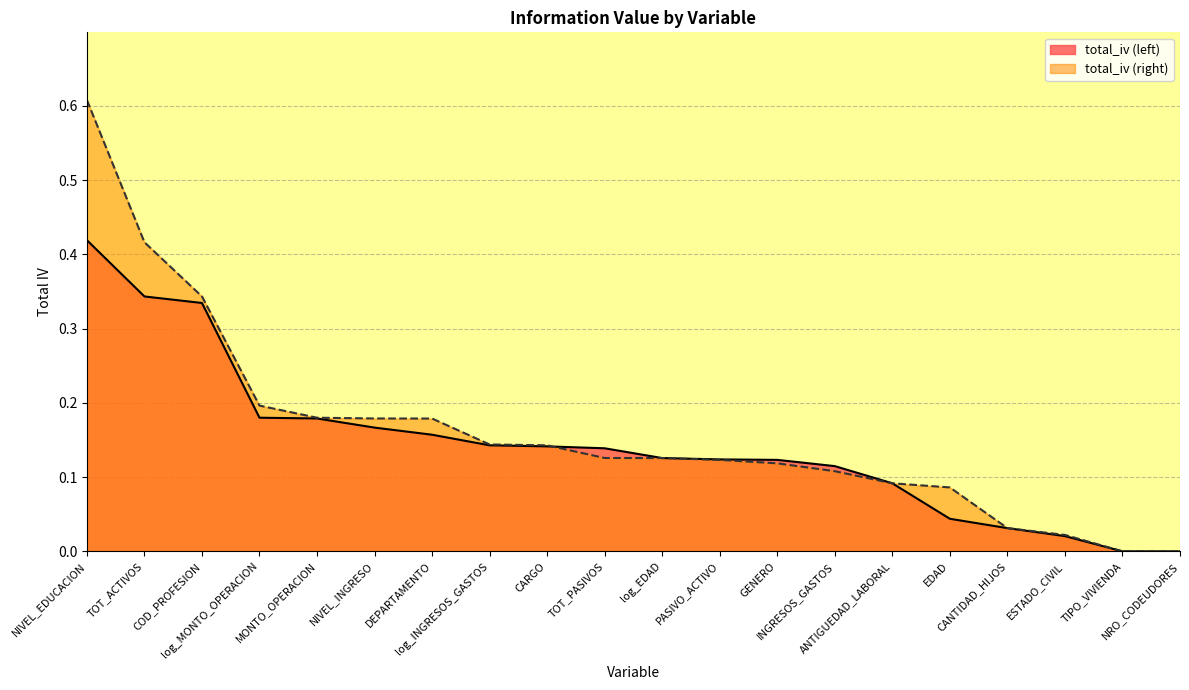

How many lines are shown in the chart?

2